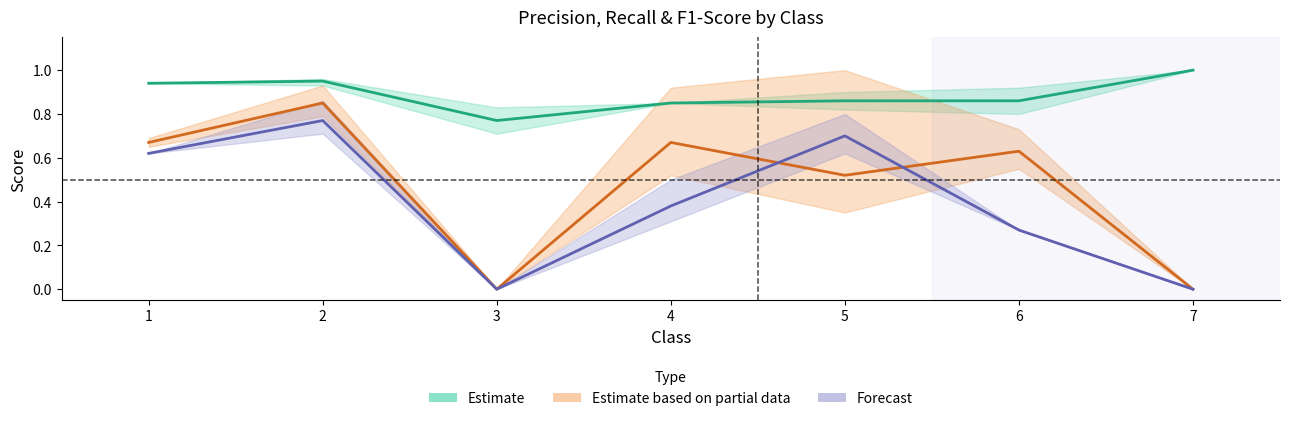

At which label is F1-Score closest to 0?

3